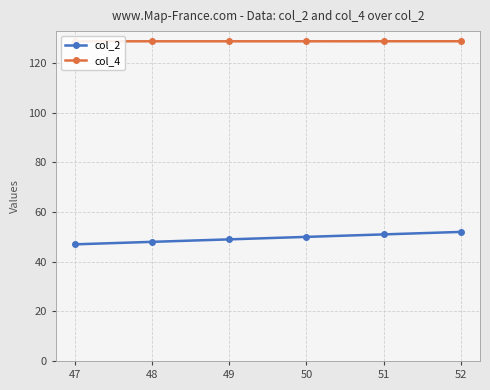

What are all the series names shown in the legend?

col_2, col_4